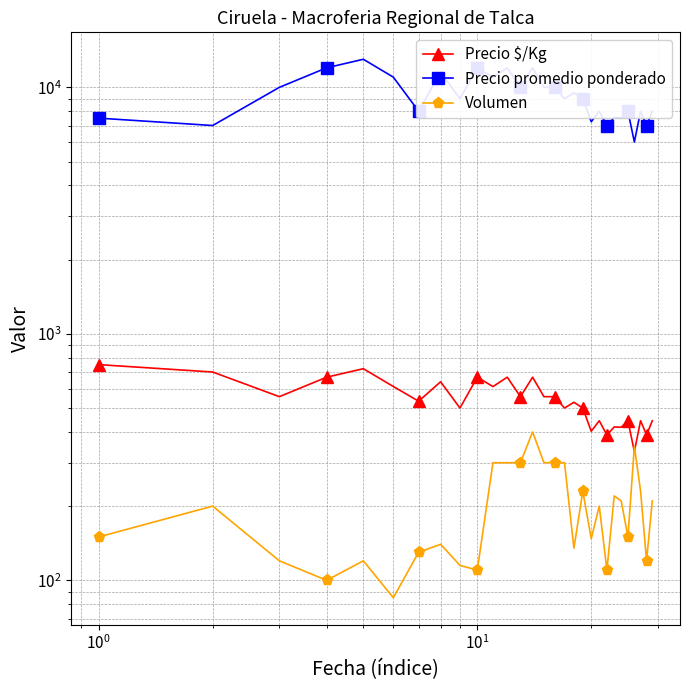

How many lines are shown in the chart?

3